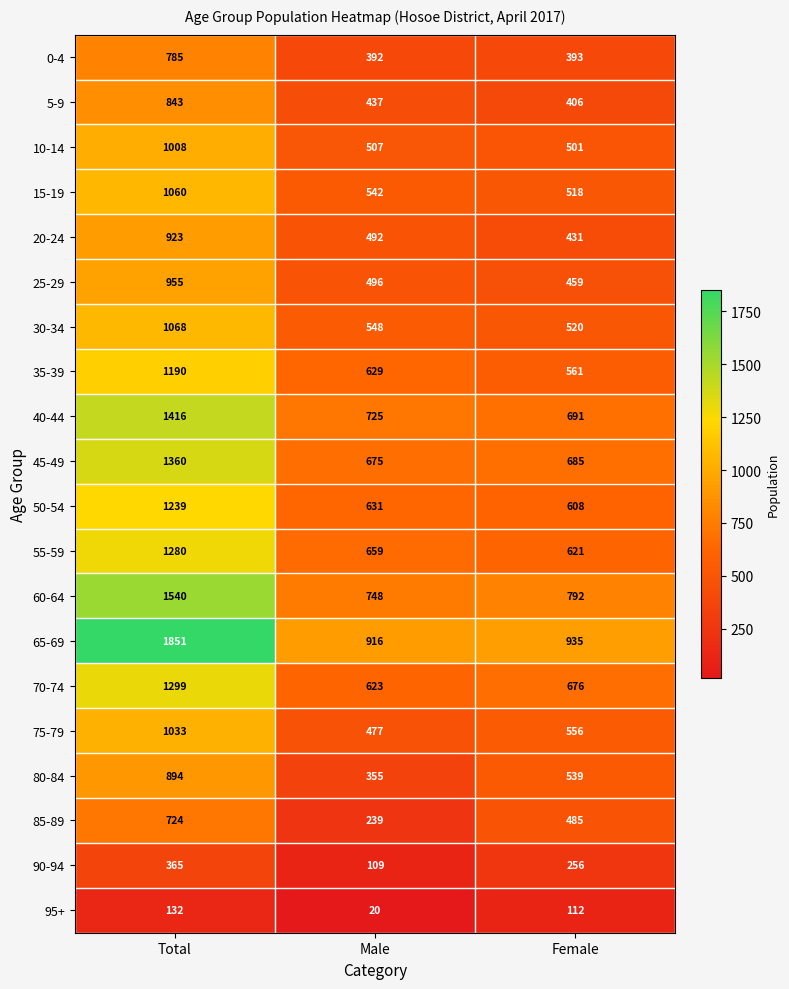

What is the sum of all 90-94 values?

730